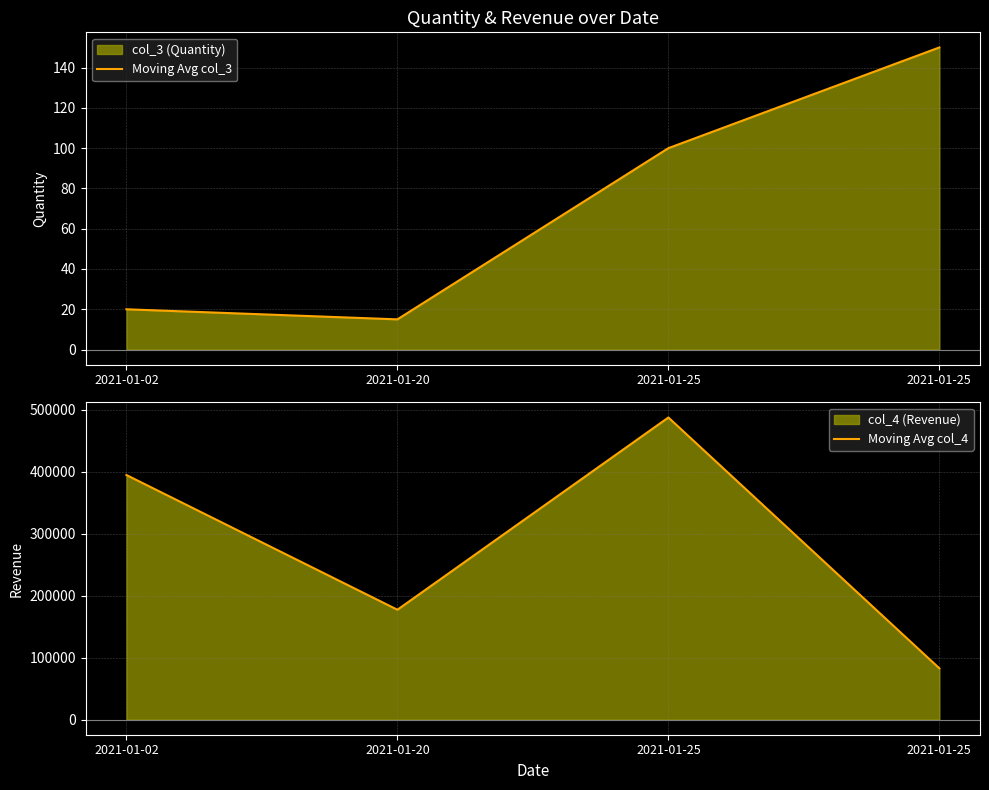

What is the total value across all series at 2021-01-20?

177315.4